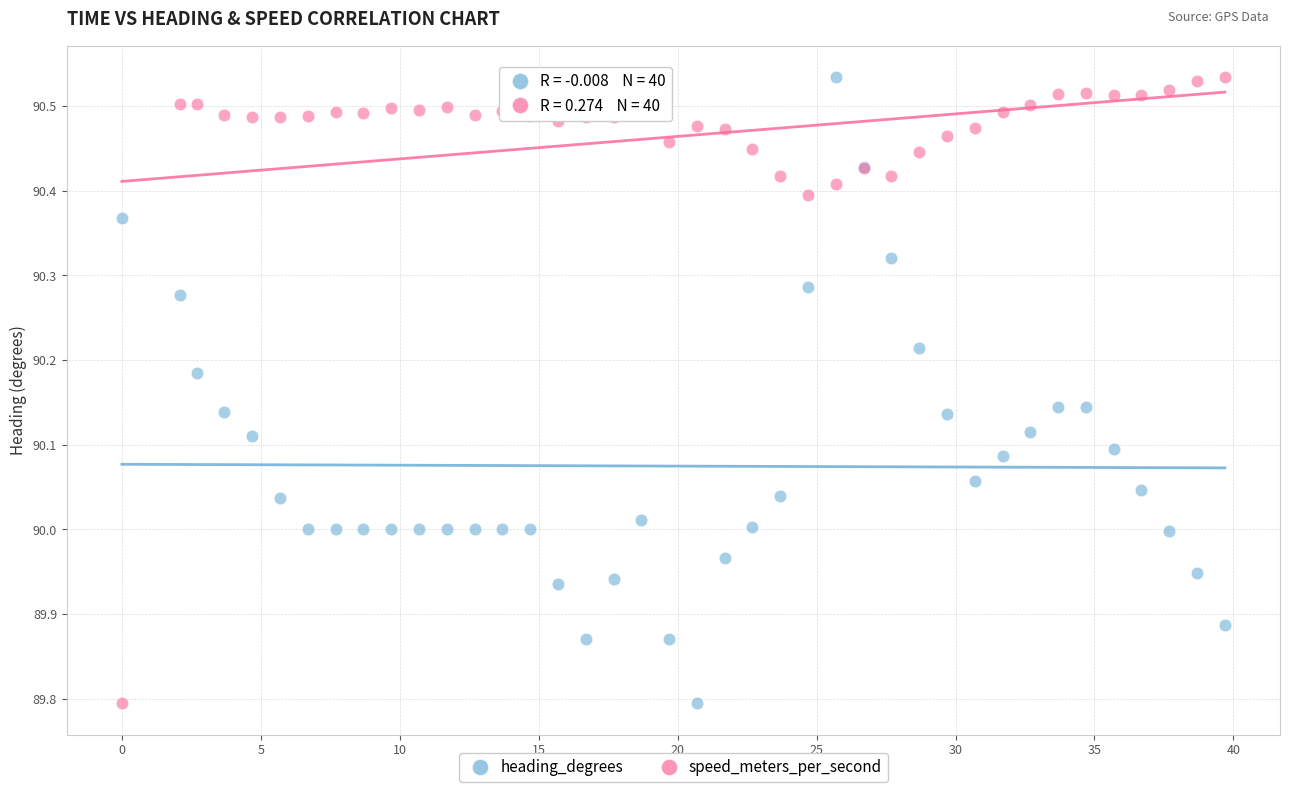

What is the X range (max minus min) for the scatter plot?

39.7